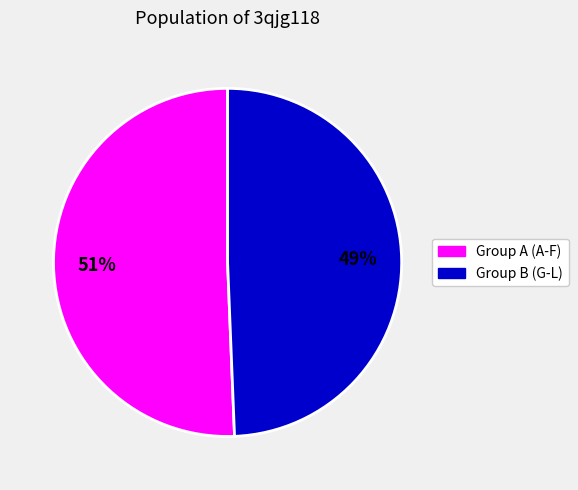

Is there a majority slice in this chart?

Yes